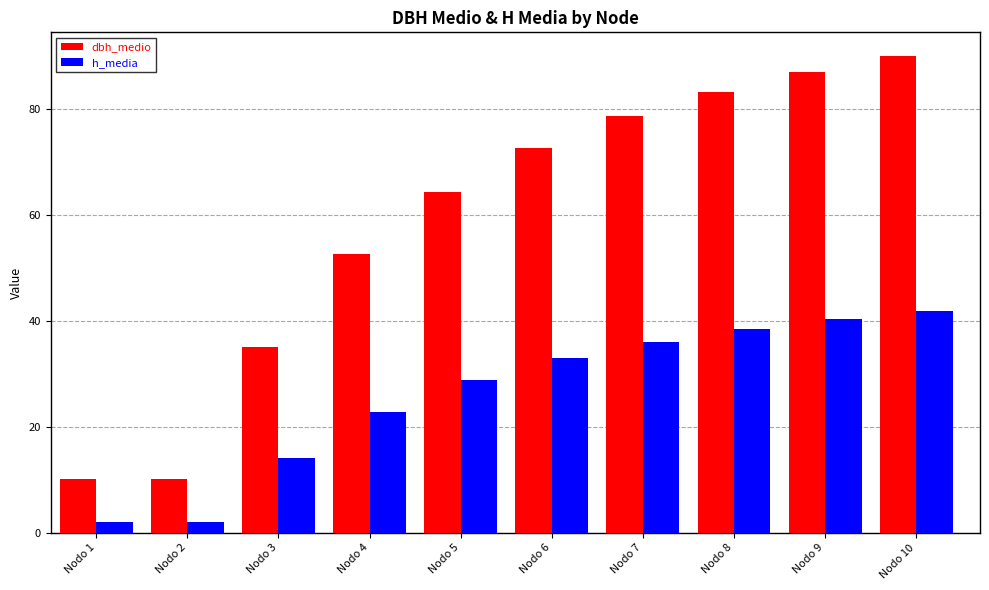

Which category has the highest value in the dbh_medio series?

Nodo 10